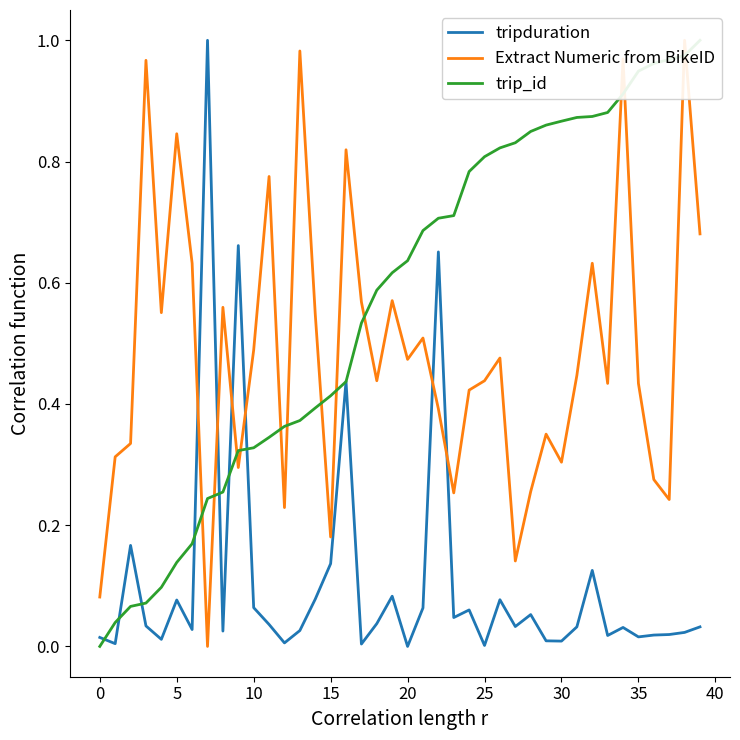

Which series ends up on top after the final intersection of Extract Numeric from BikeID and tripduration?

Extract Numeric from BikeID